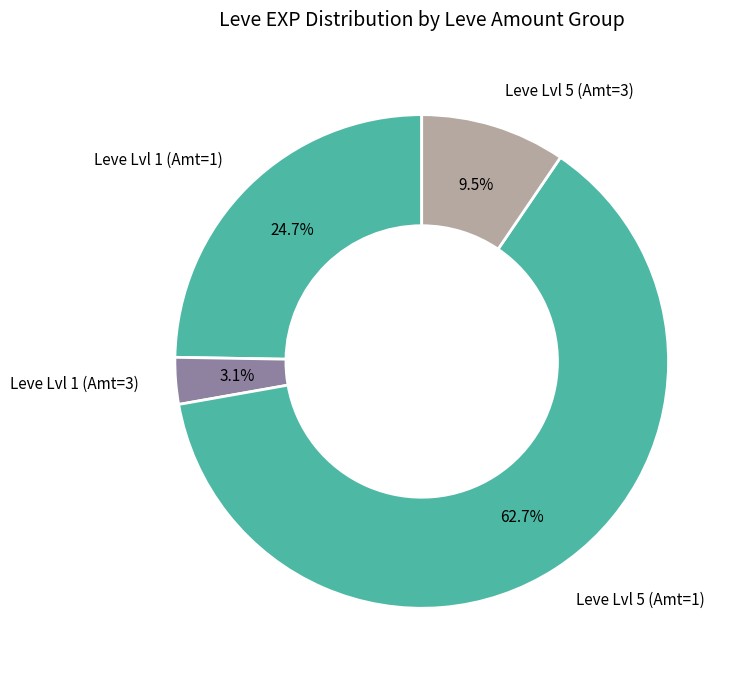

How many slices are in this pie chart?

4